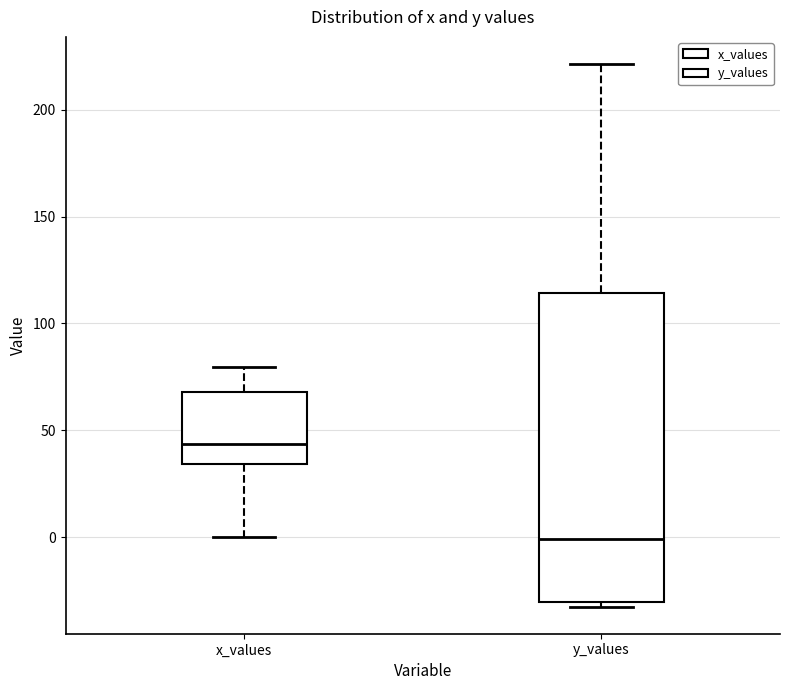

Comparing the boxes themselves (not the whiskers), which one is the tallest?

y_values